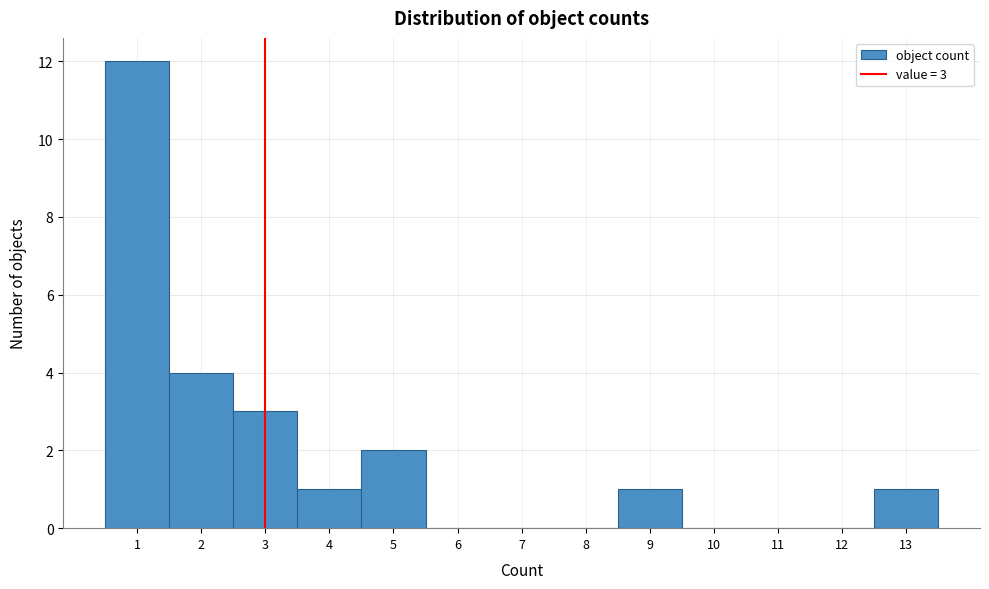

Which range on the x-axis has the tallest bar?

0.5 to 1.5